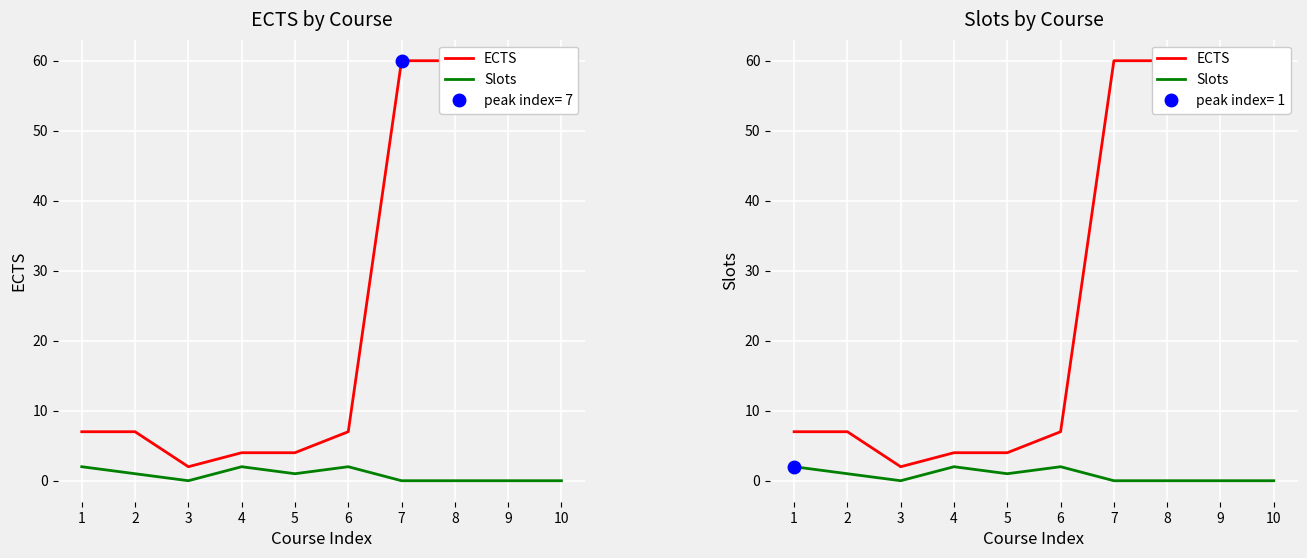

Count the Slots values in the range 0 to 2.

10